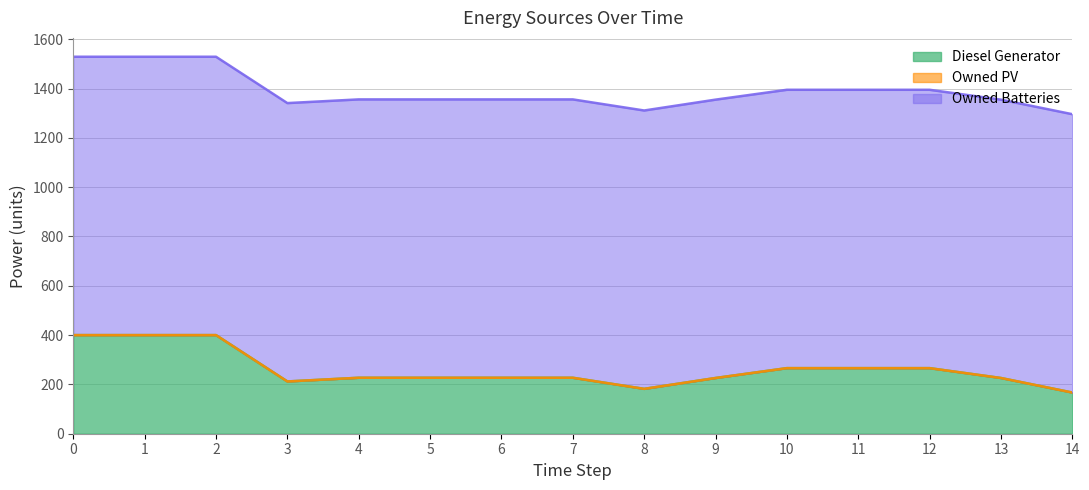

Is the value of Diesel Generator at 10 greater than the value of Owned Batteries at 2?

No